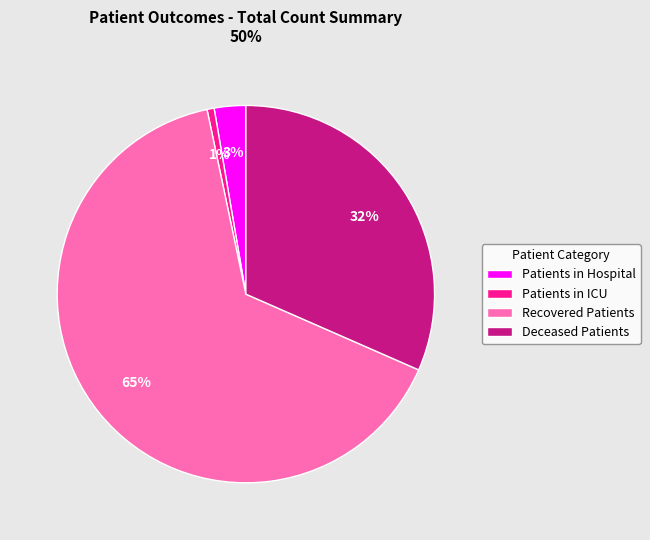

Which slice is the largest?

Recovered Patients